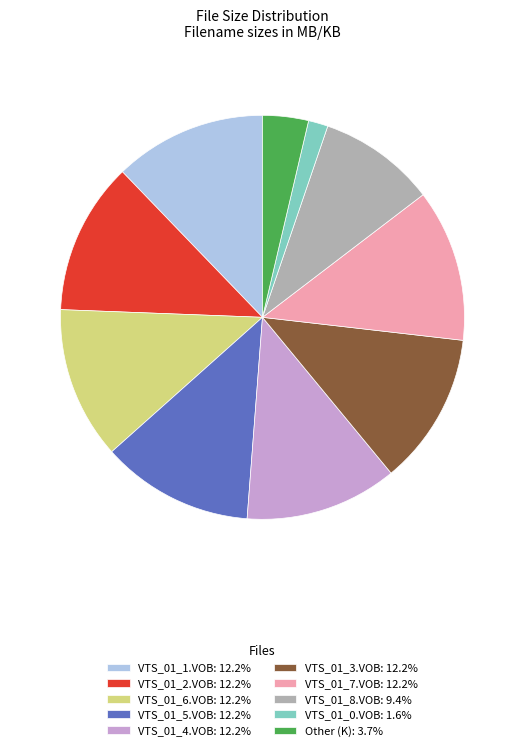

What is the ratio of the value at VTS_01_8.VOB: 9.4% to the value at VTS_01_7.VOB: 12.2%?

0.8